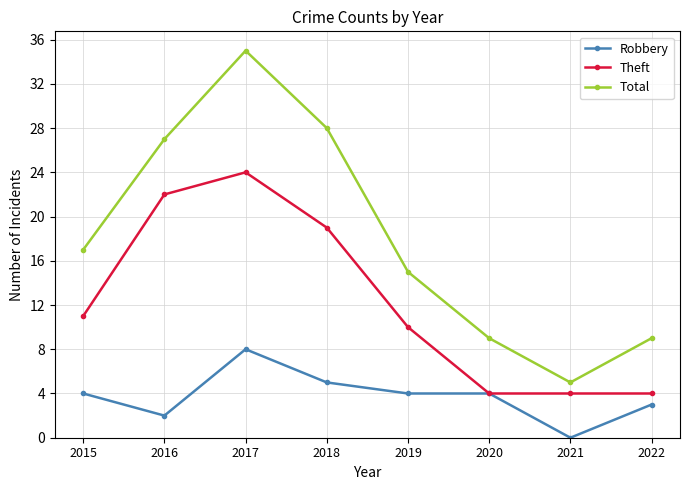

The Robbery series shows 4 at 2019. True or false?

True